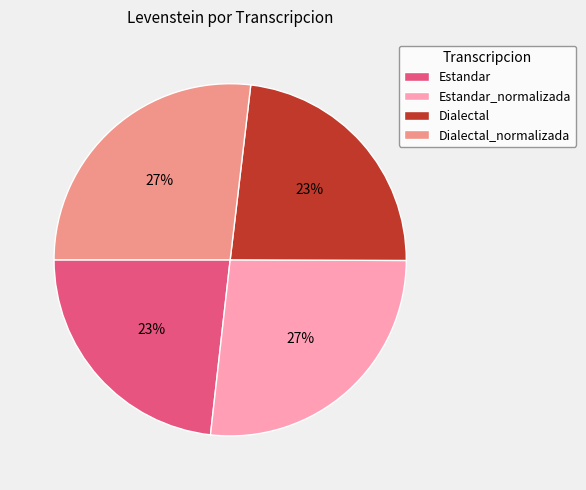

Does Dialectal represent more than half of the total?

No